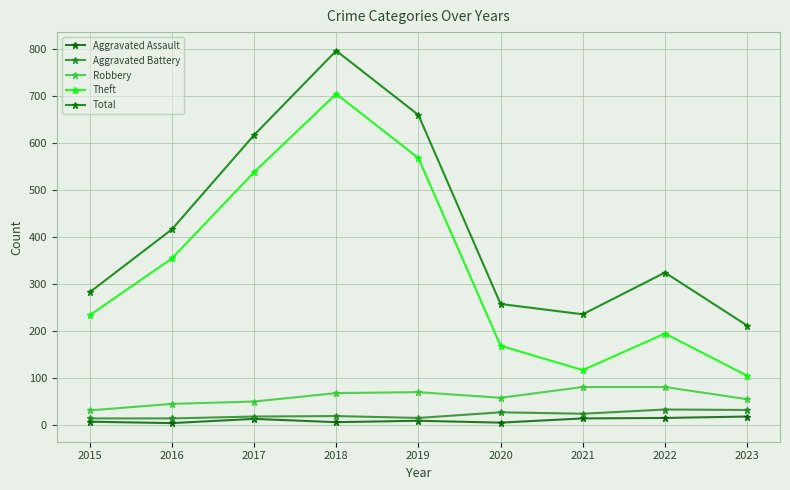

True or false: Theft and Aggravated Battery cross at least once.

False